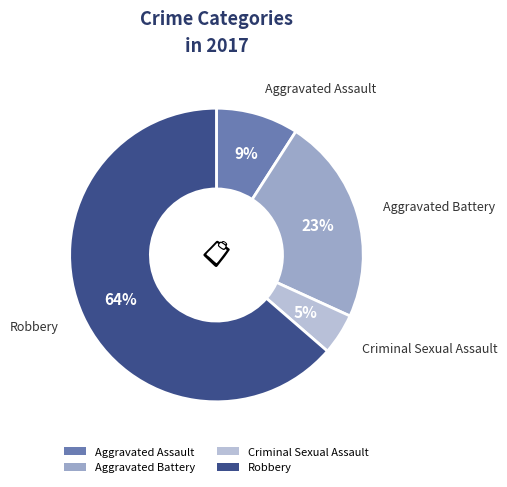

Rank the categories by value from lowest to highest.

Criminal Sexual Assault, Aggravated Assault, Aggravated Battery, Robbery